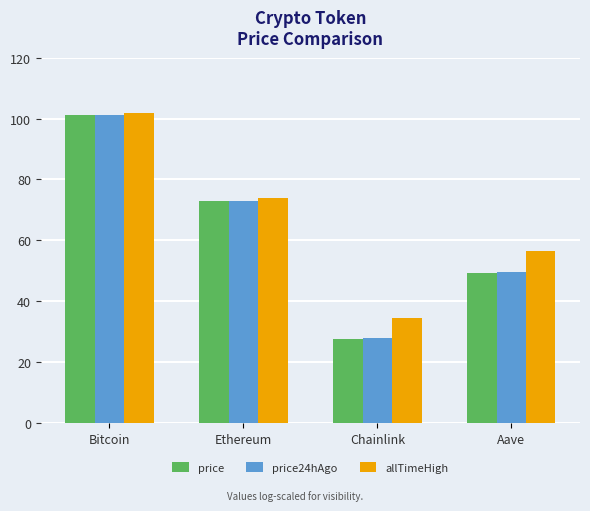

How many bars are there in each group?

3